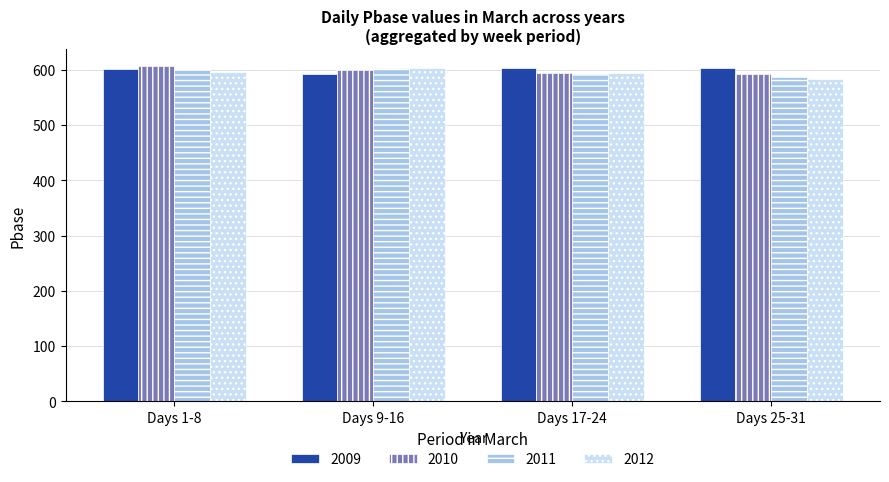

What is the sum of all 2012 values?

2376.2